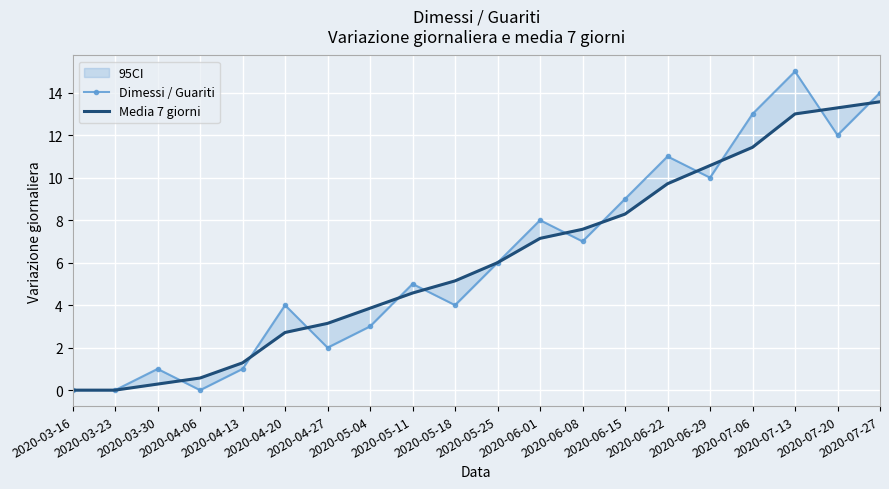

True or false: Media 7 giorni has more than 2 interior local peaks.

False